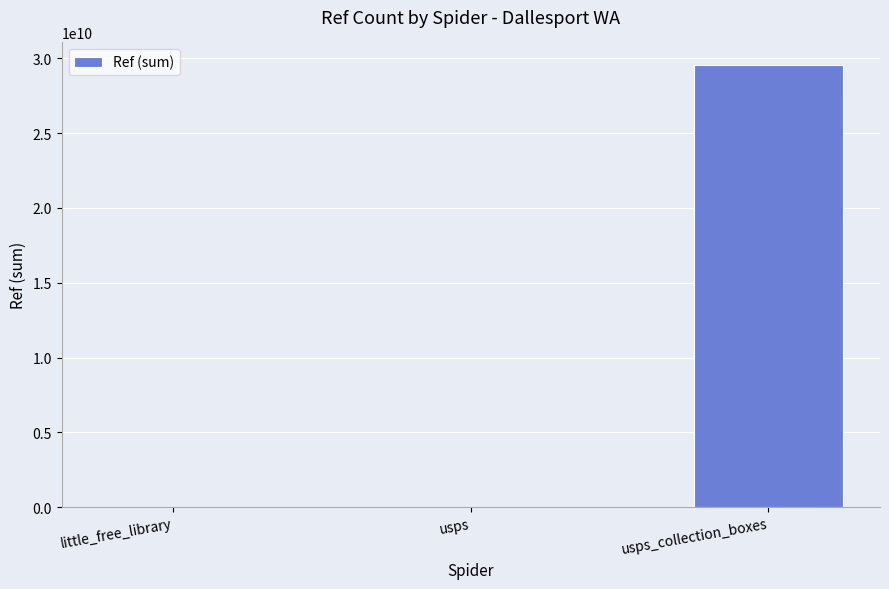

At which label is the value closest to 14791809588?

usps